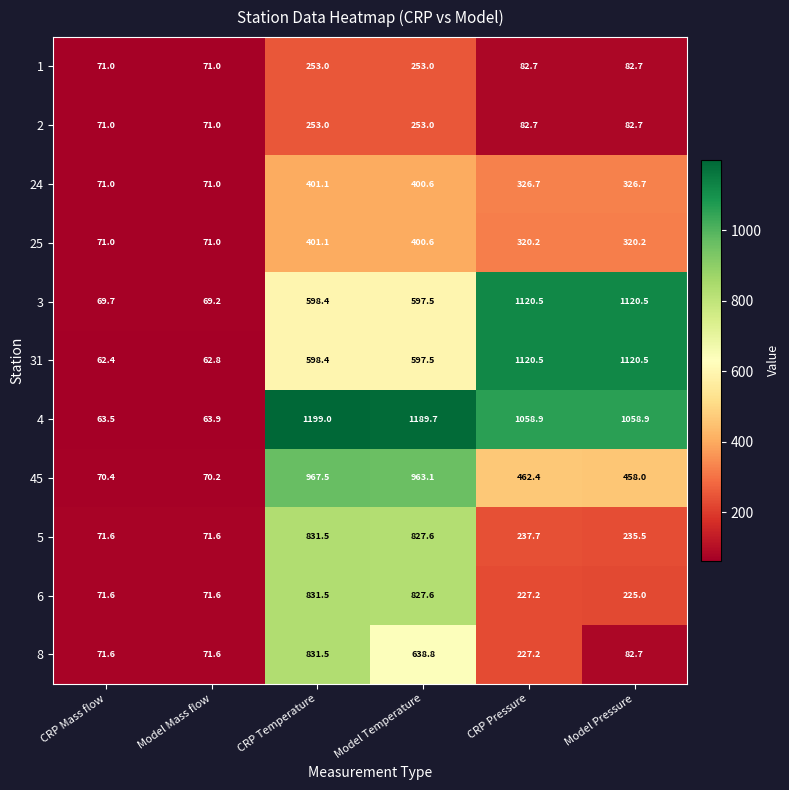

How many data points does each series have?

6